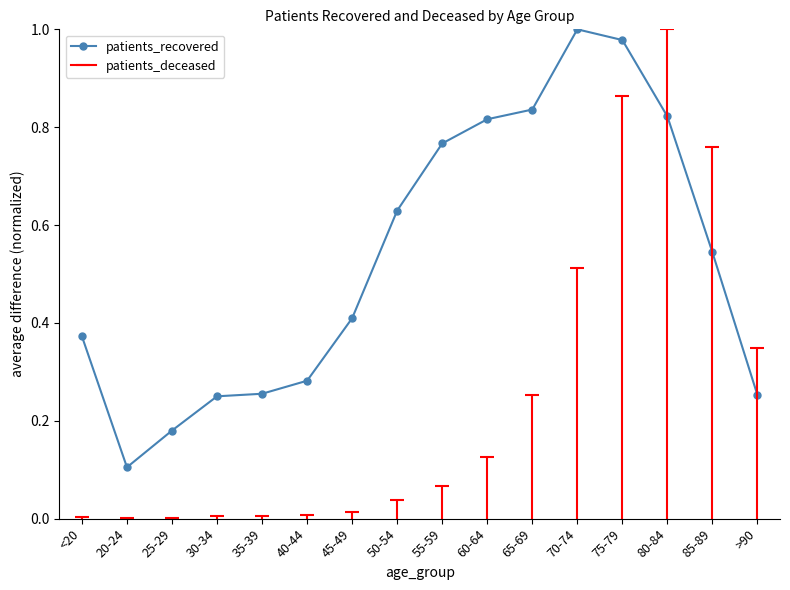

At which category does the chart reach its minimum across all series?

20-24